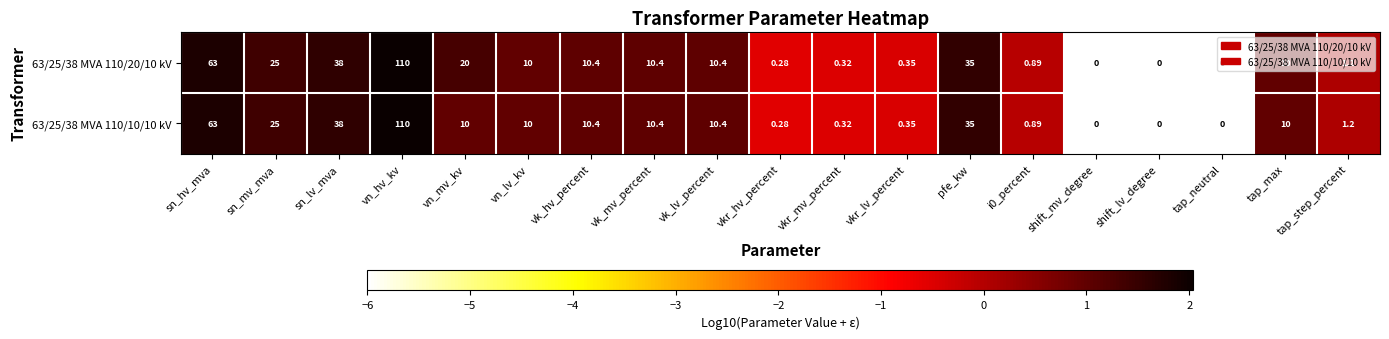

Which category has the highest value in the 63/25/38 MVA 110/20/10 kV series?

vn_hv_kv